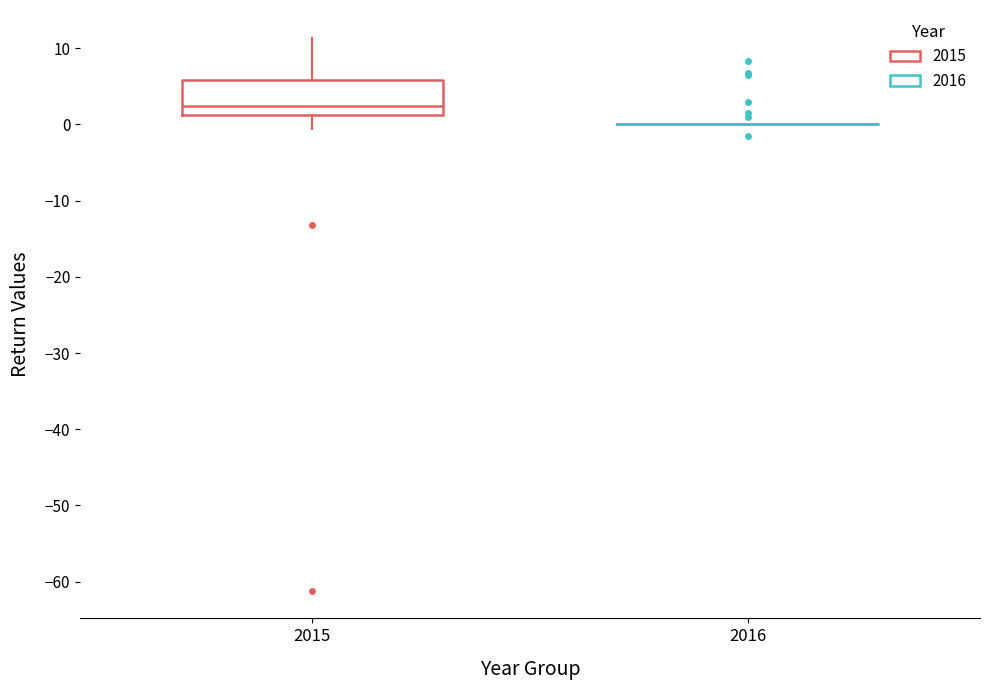

Comparing the boxes themselves (not the whiskers), which one is the tallest?

2015